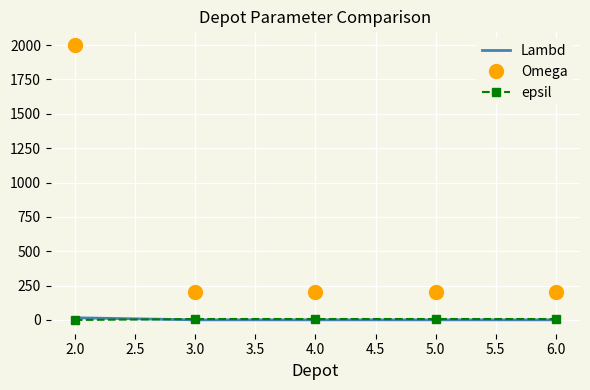

Which series ends up on top after the final intersection of epsil and Lambd?

epsil